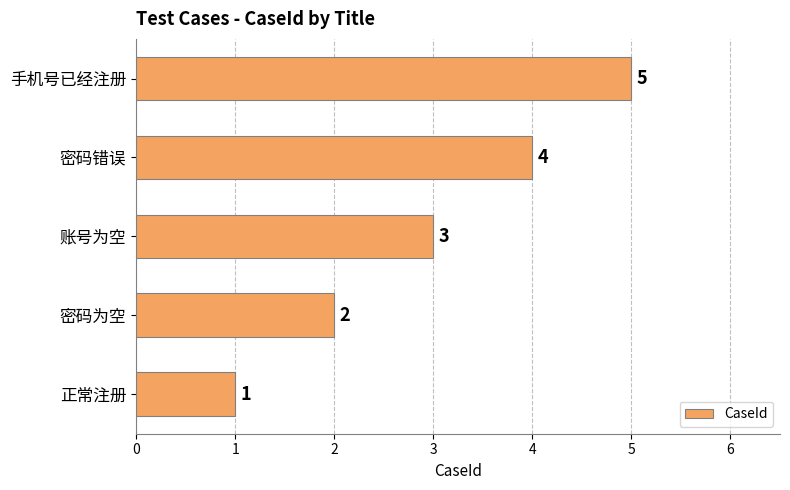

How many data points are less than 3?

2